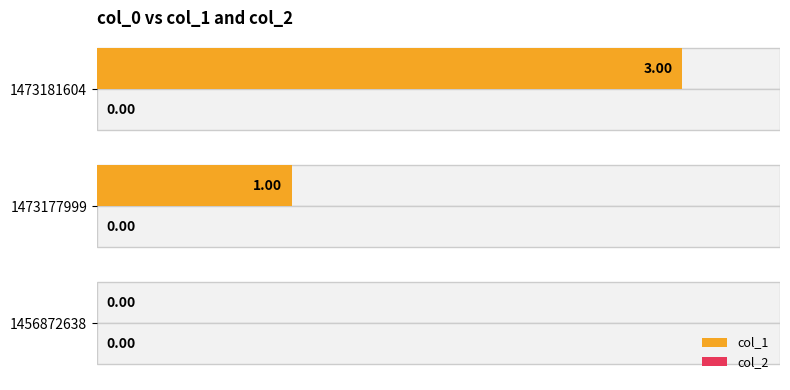

Approximately how many times larger is the value at 1473177999 compared to 1473181604?

0.3